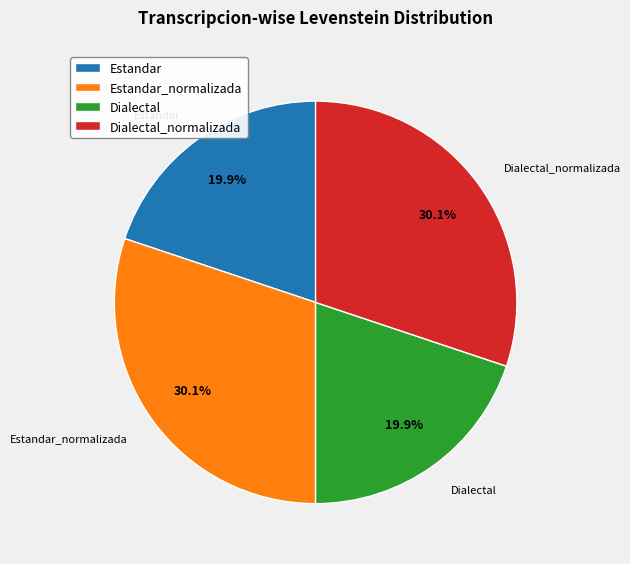

What is the ratio of the value at Dialectal to the value at Dialectal_normalizada?

0.7